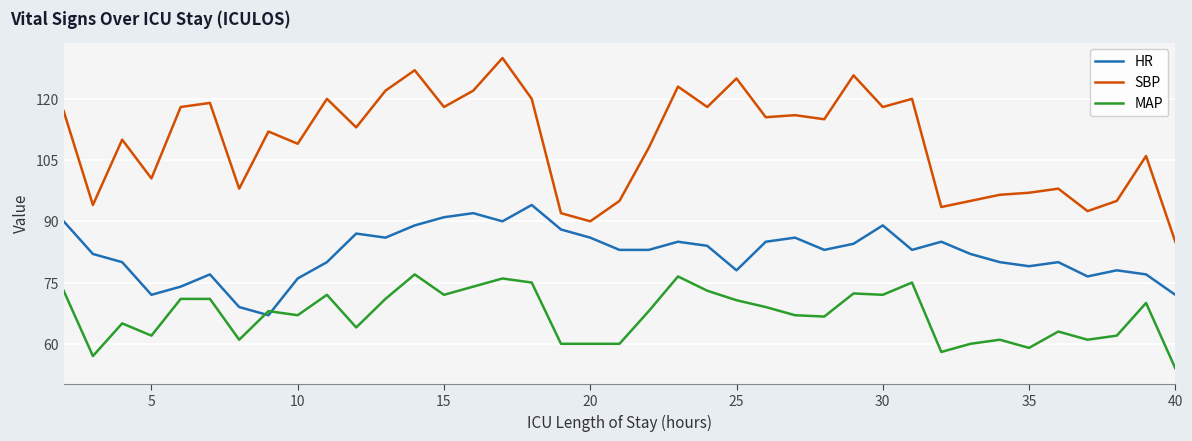

True or false: SBP has more than 1 points higher than both neighbors.

True